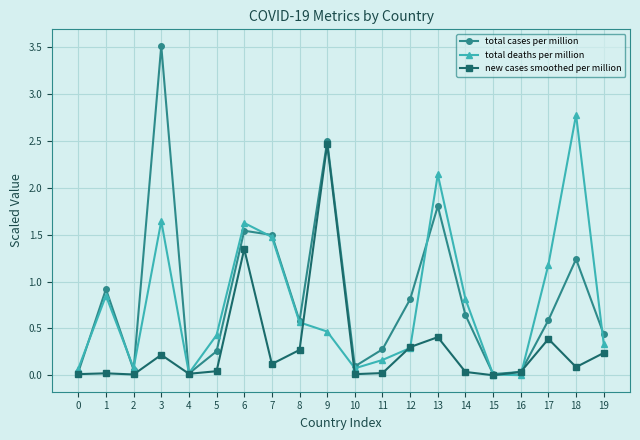

Which series has the largest total across all categories?

total cases per million